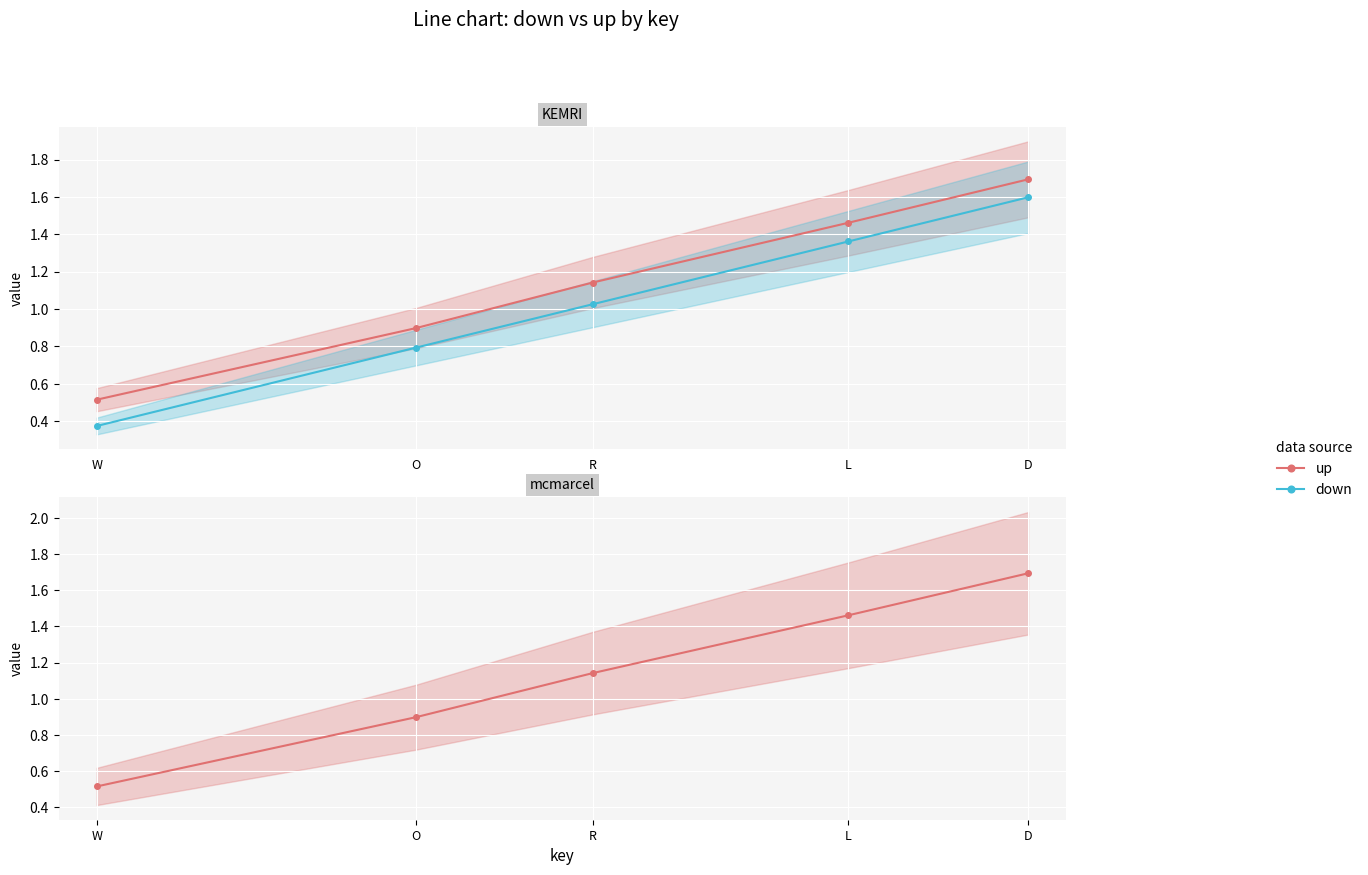

What is the sum of the up values at W and D?

2.2